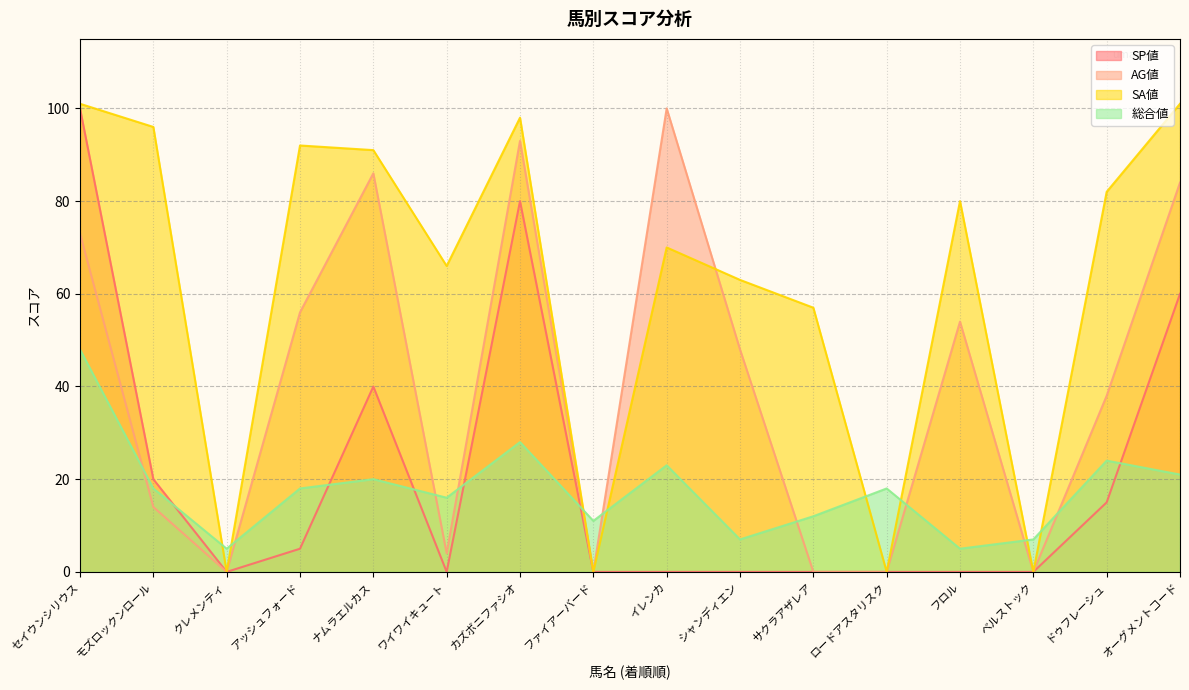

What value does the SP値 series have at アッシュフォード?

5